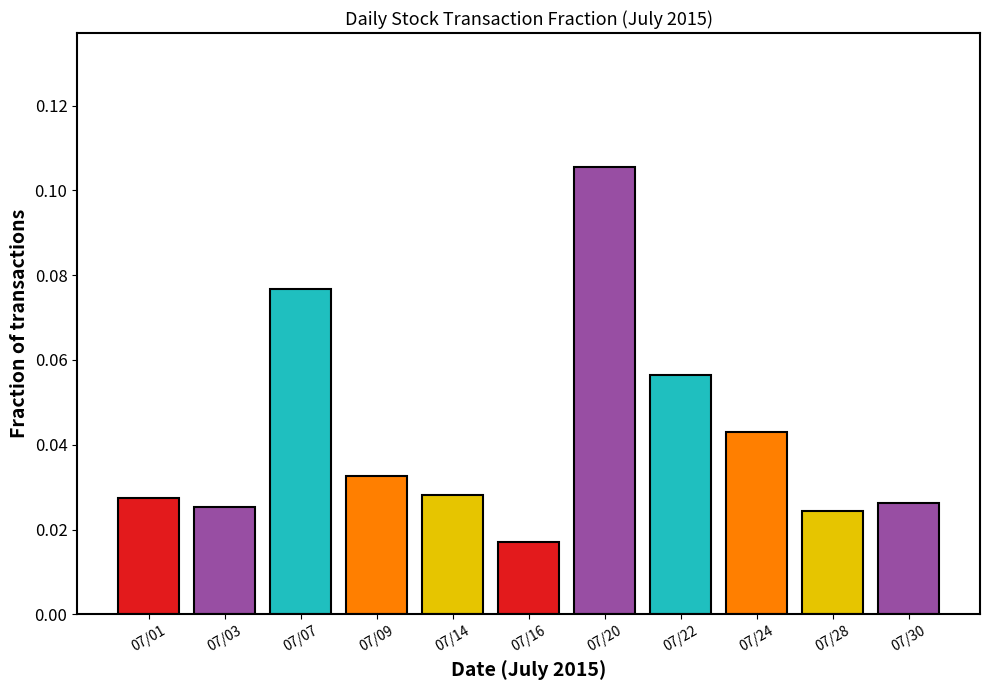

At which label is the value closest to 0?

07/16